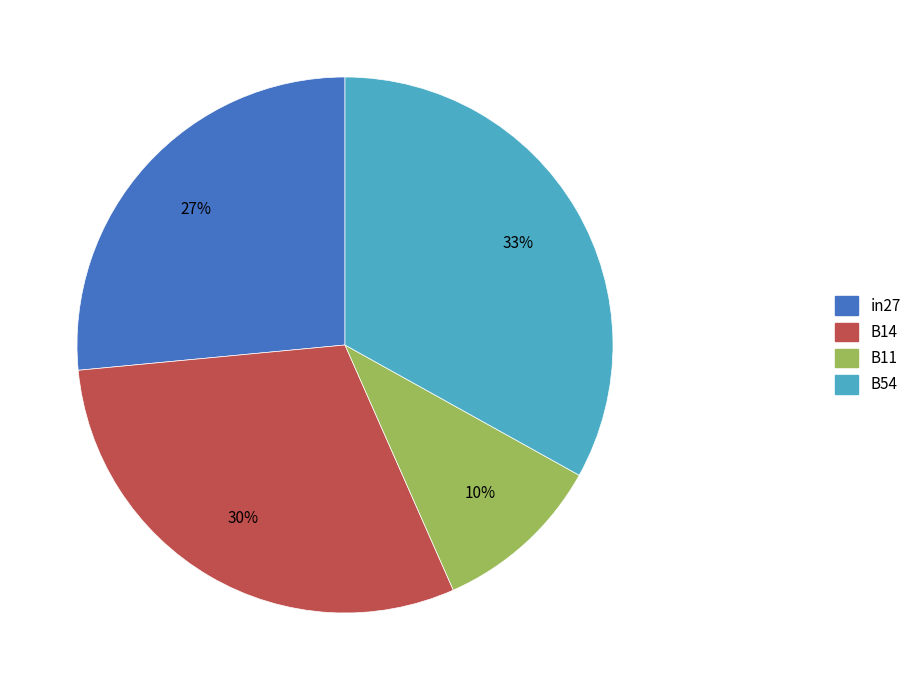

Is there a majority slice in this chart?

No